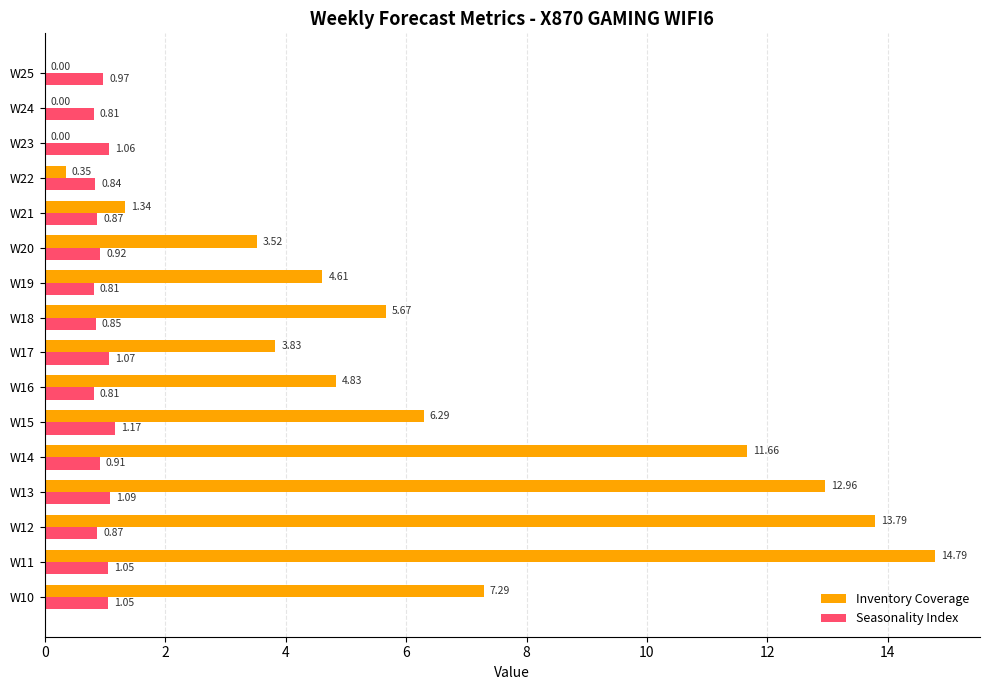

Which series changed the most between W13 and W24?

Inventory Coverage